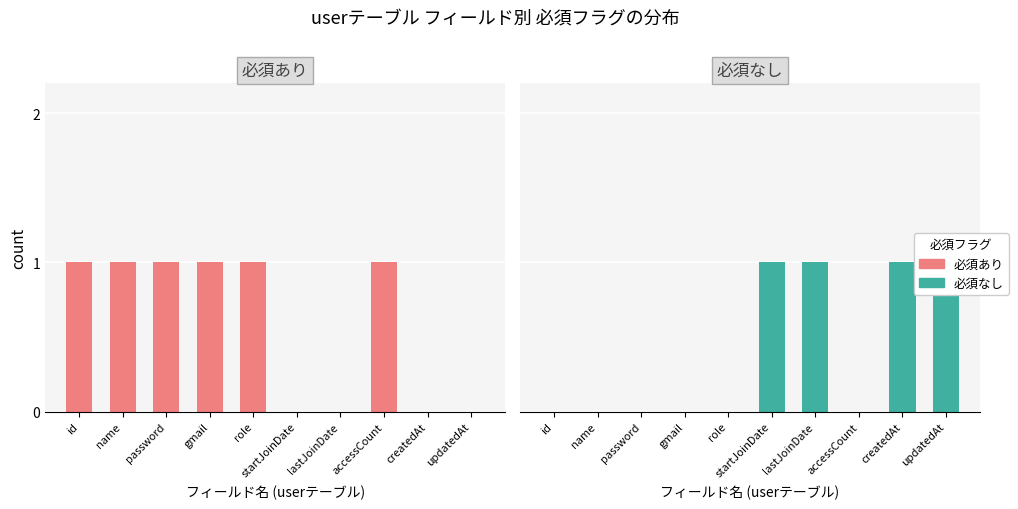

Rank the series at updatedAt from highest to lowest value.

必須なし, 必須あり